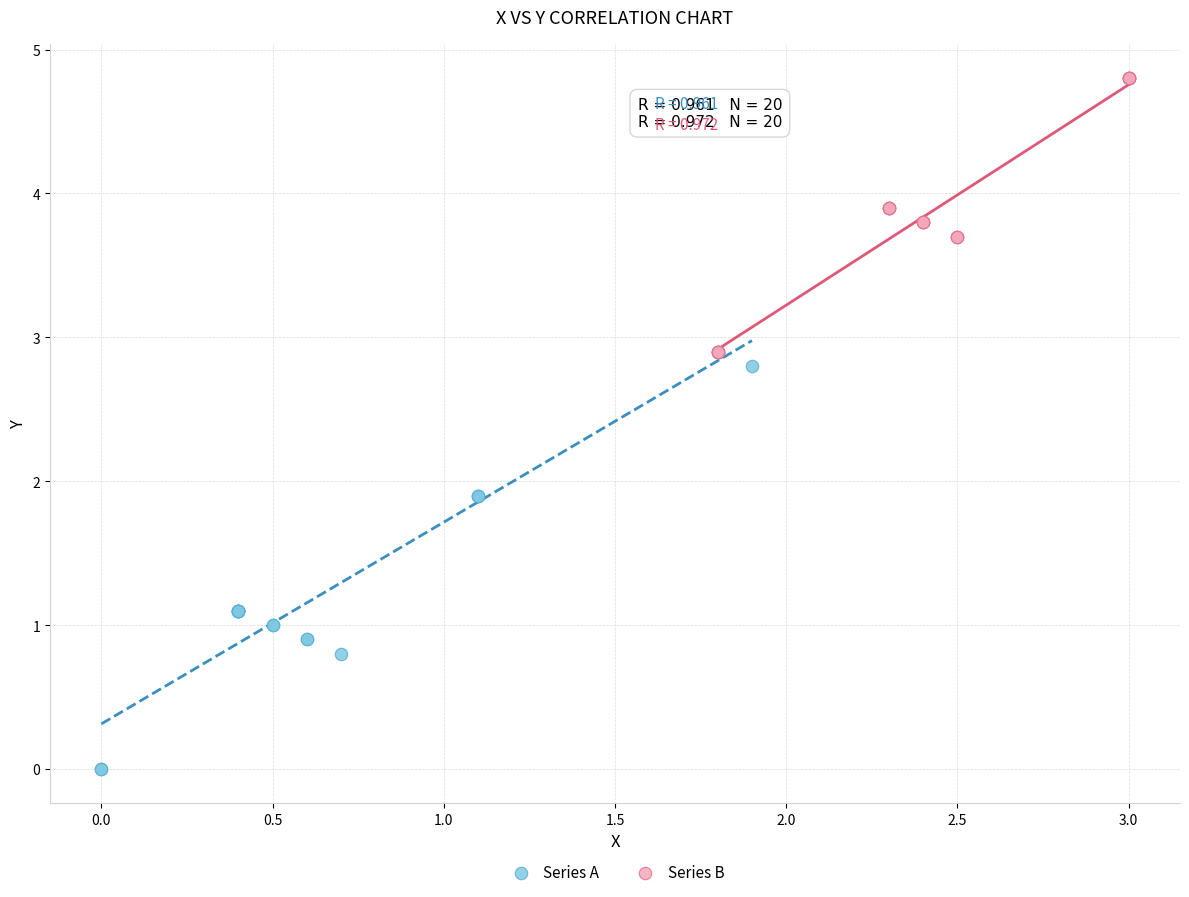

Which series has the widest spread of Y values?

Series A